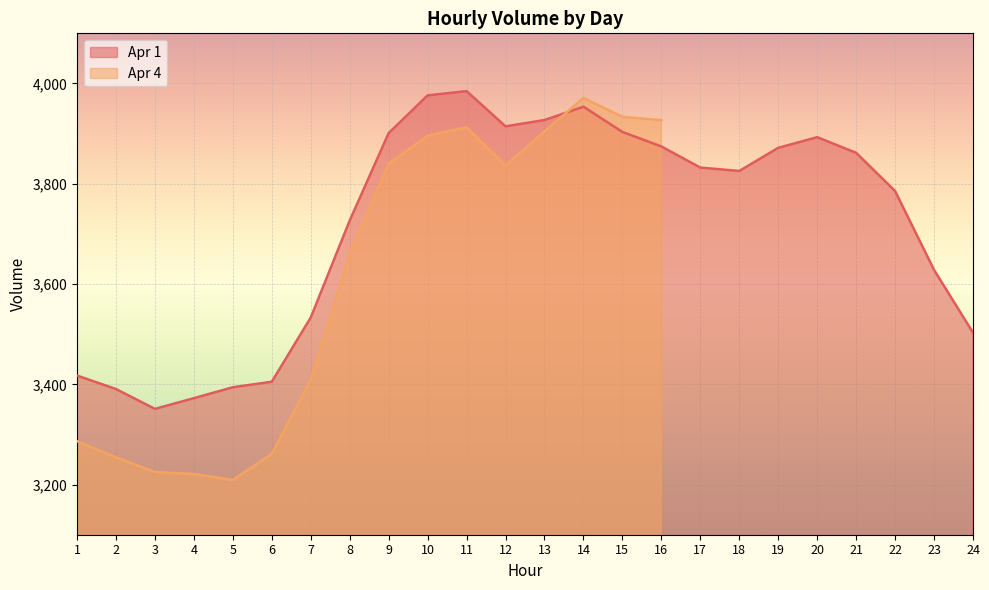

What is the smallest value displayed?

3351.0